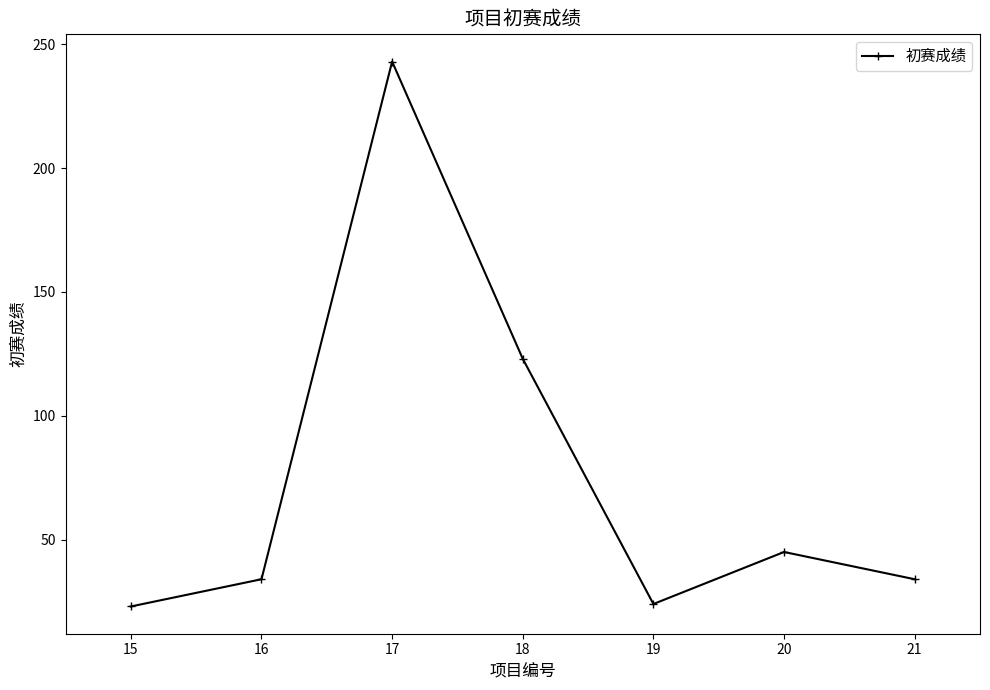

How many interior local valleys (lower than both neighbors) does the data have?

1